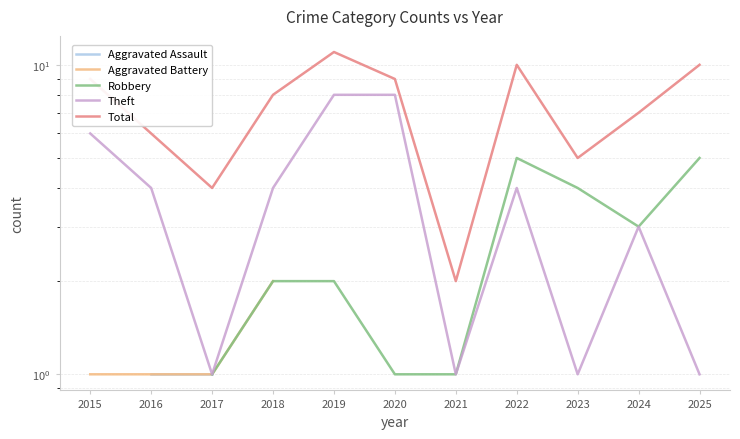

True or false: Total and Aggravated Assault intersect in this chart.

False